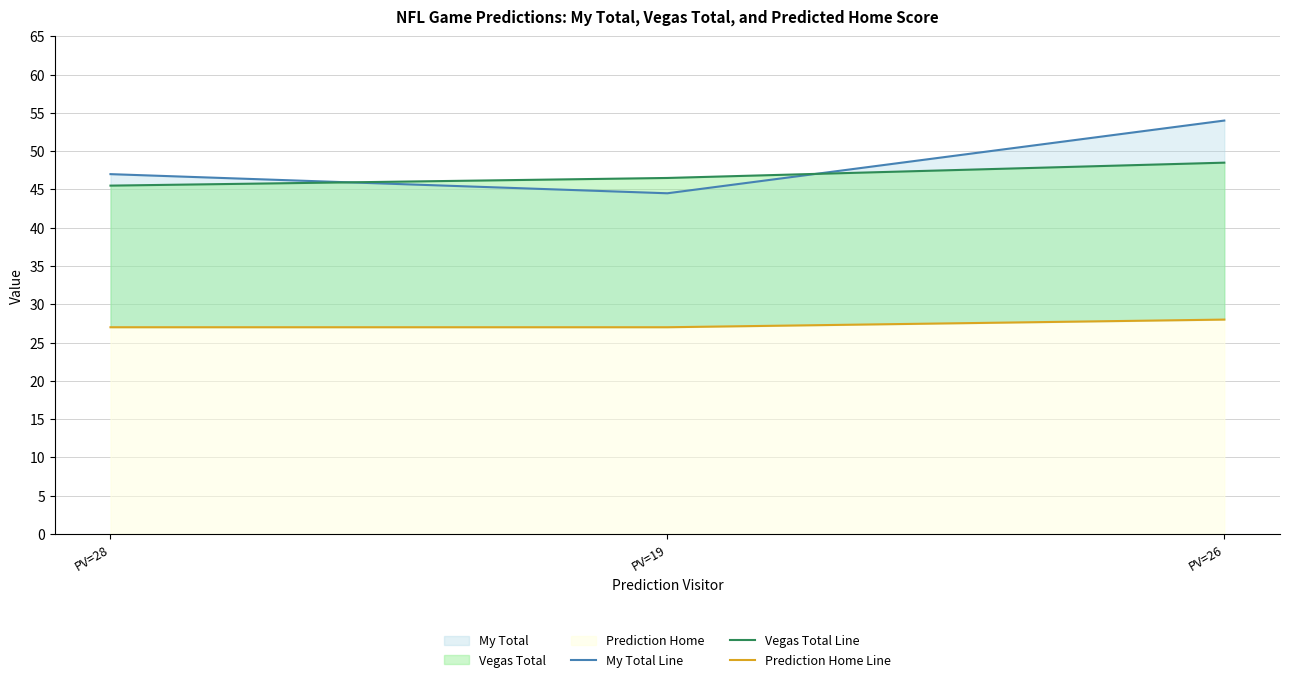

What is the difference between the maximum and minimum values in the Vegas Total Line series?

3.0